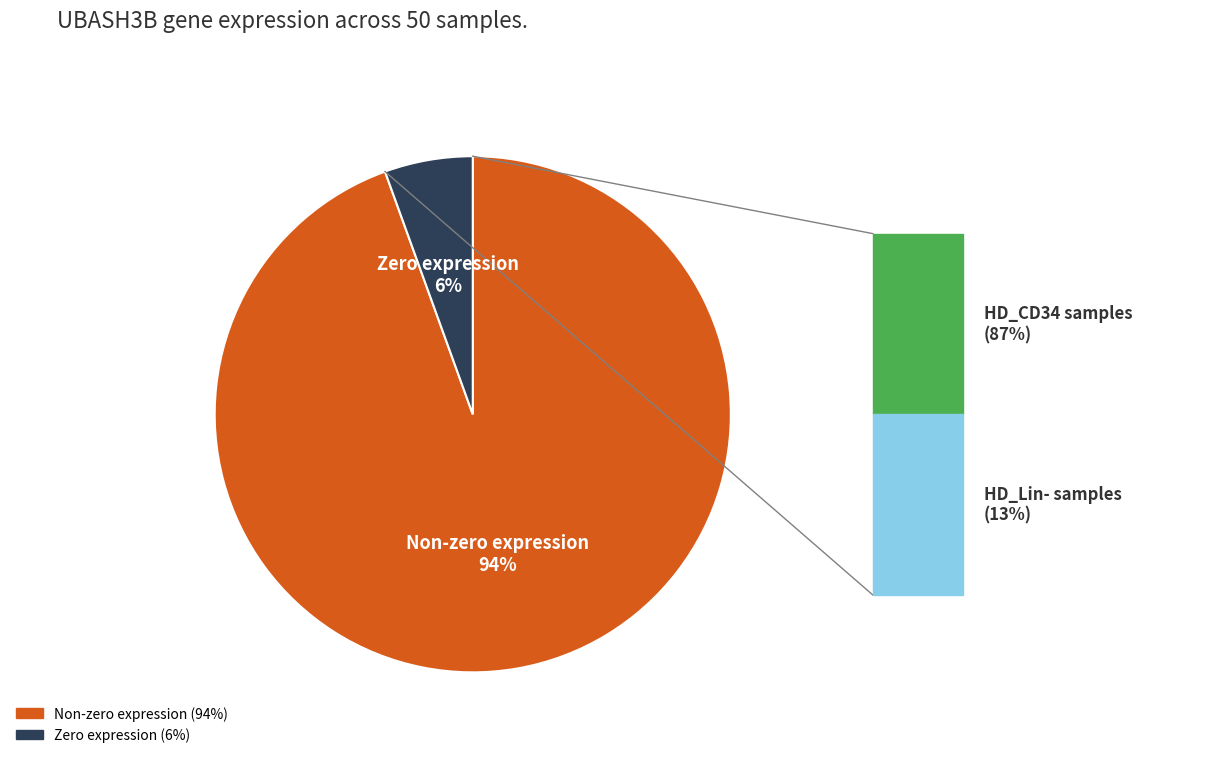

To the nearest percent, what is the average slice percentage?

50%